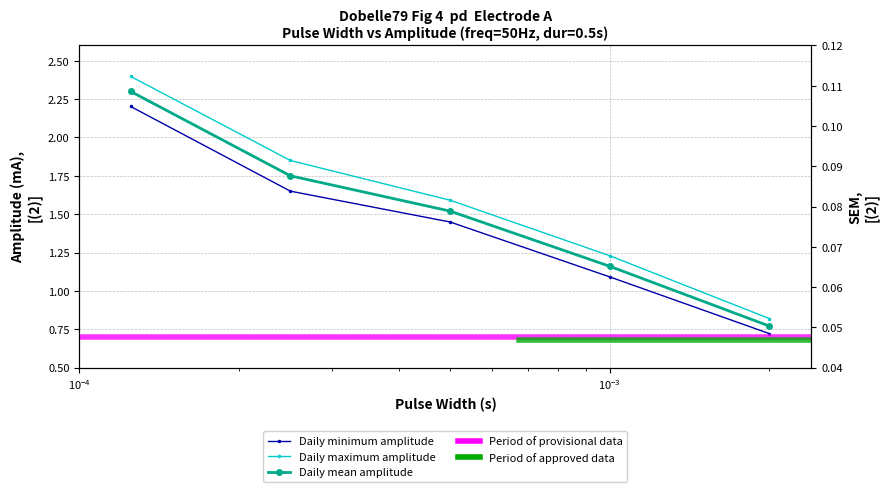

What is the highest value of the sem series?

0.1